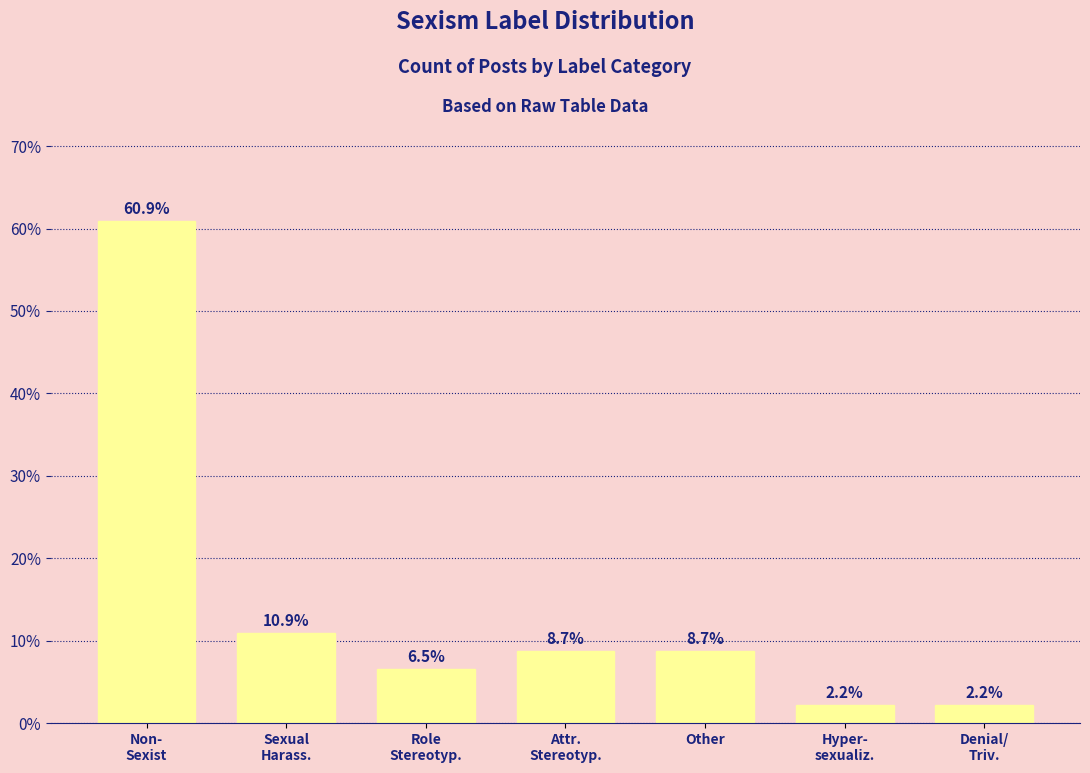

Reading left to right, list all the values displayed in this chart.

60.9	10.9	6.5	8.7	8.7	2.2	2.2